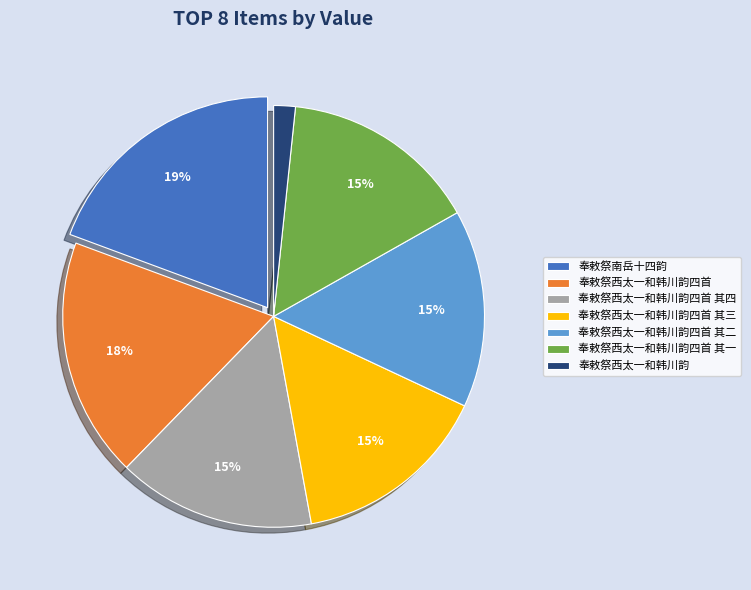

Between 奉敕祭西太一和韩川韵四首 其三 and 奉敕祭南岳十四韵, which is larger?

奉敕祭南岳十四韵